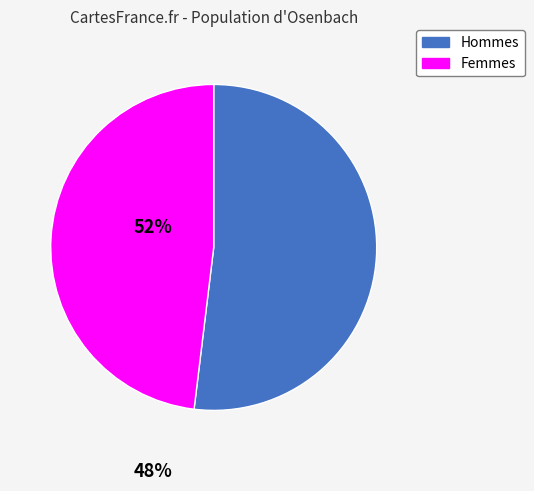

Which category has the smallest portion of the pie?

Femmes